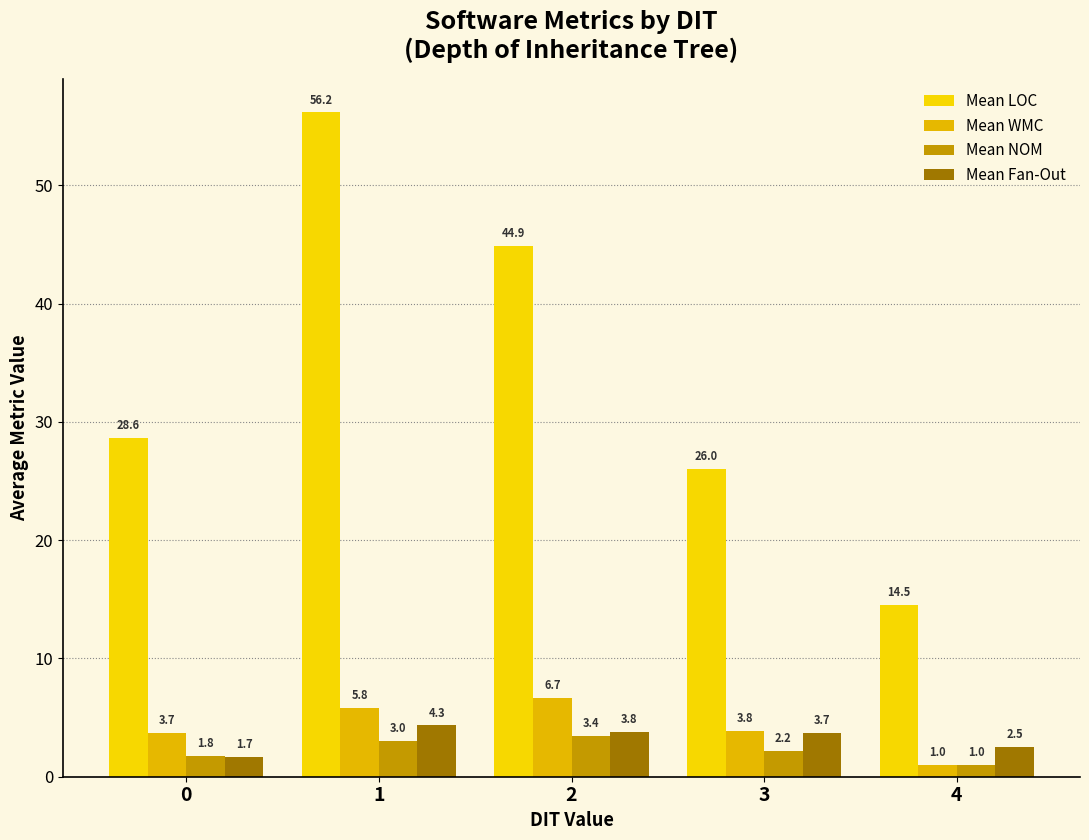

Count the Mean Fan-Out values in the range 2 to 3.

1